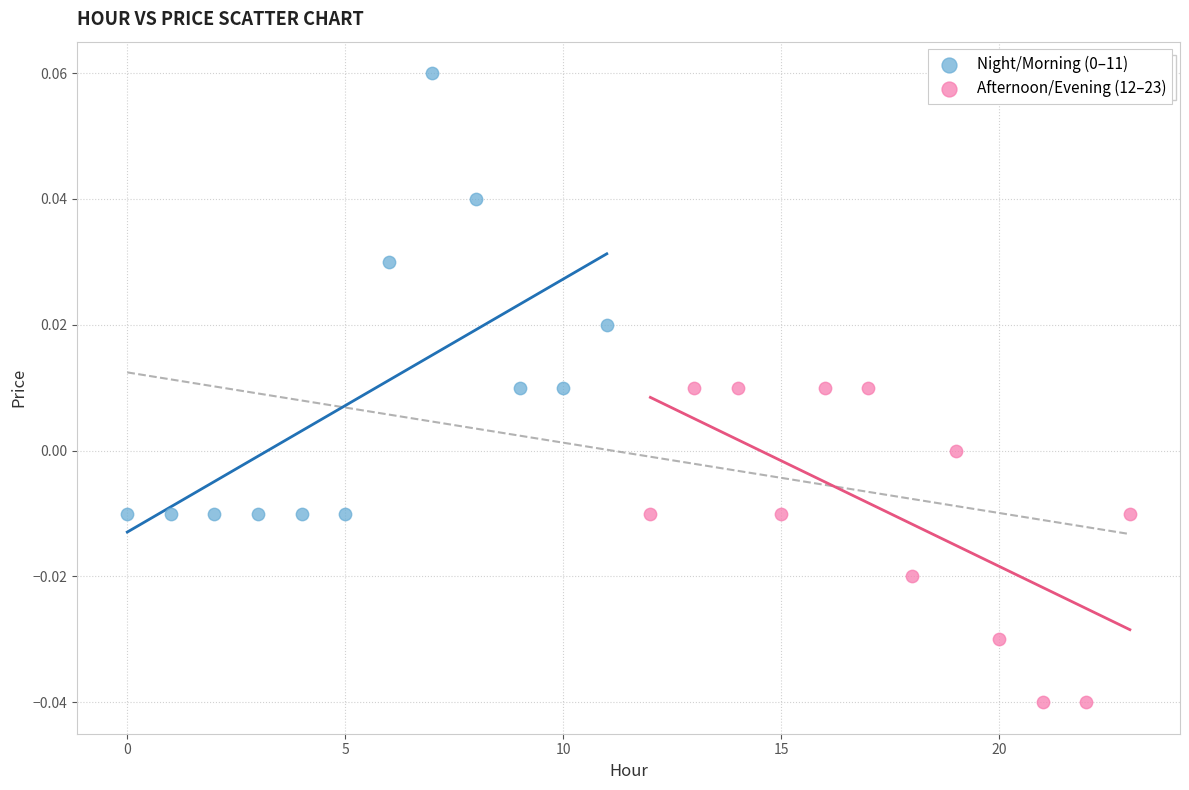

Which series reaches the minimum Y coordinate?

Afternoon/Evening (12–23)